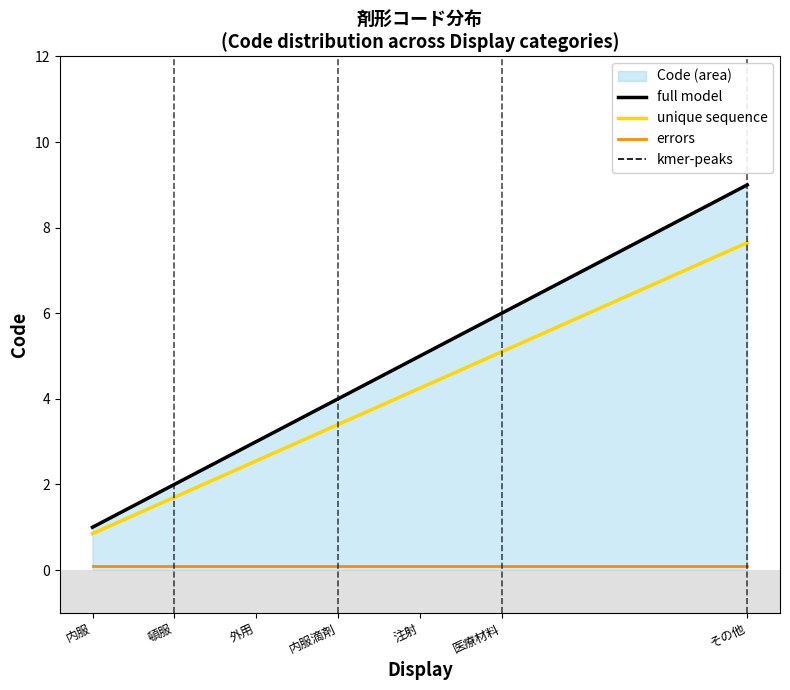

Does the chart display data point markers on the line(s)?

No